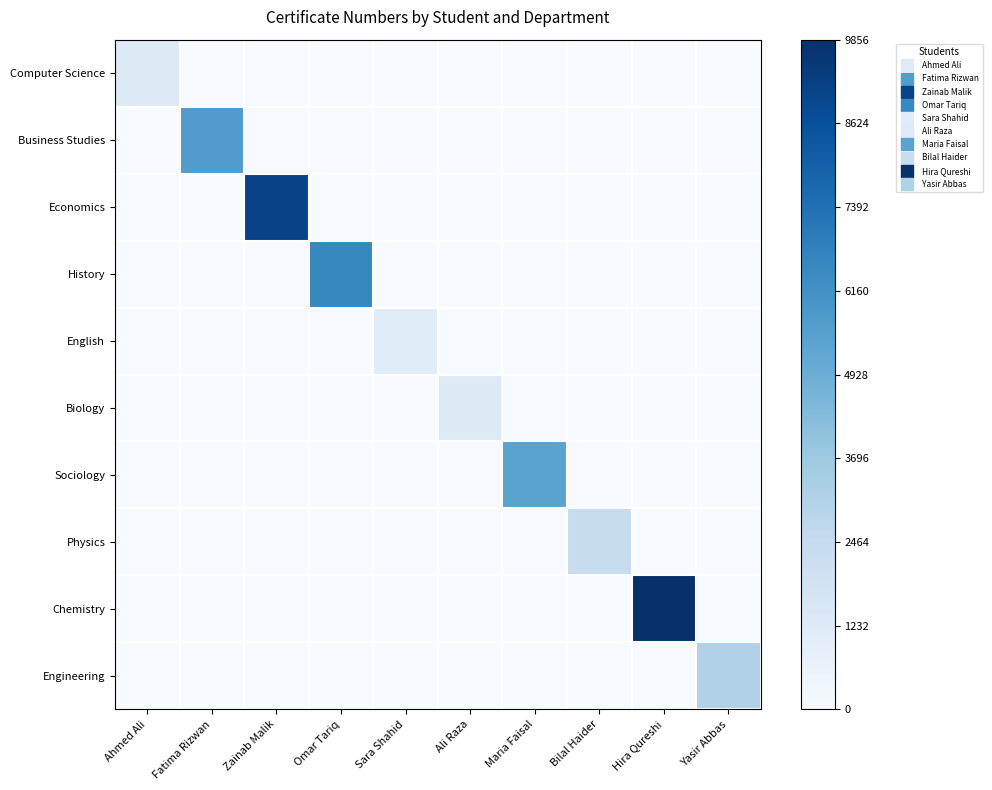

How many series are shown in this chart?

10